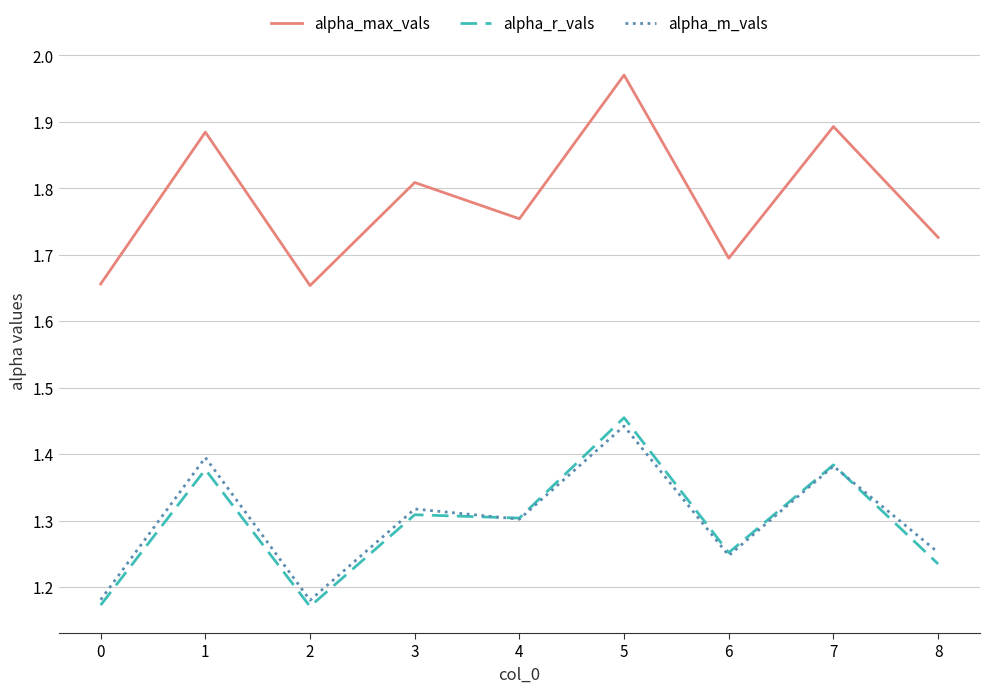

What is the difference between the second highest and minimum values in the alpha_max_vals series?

0.2